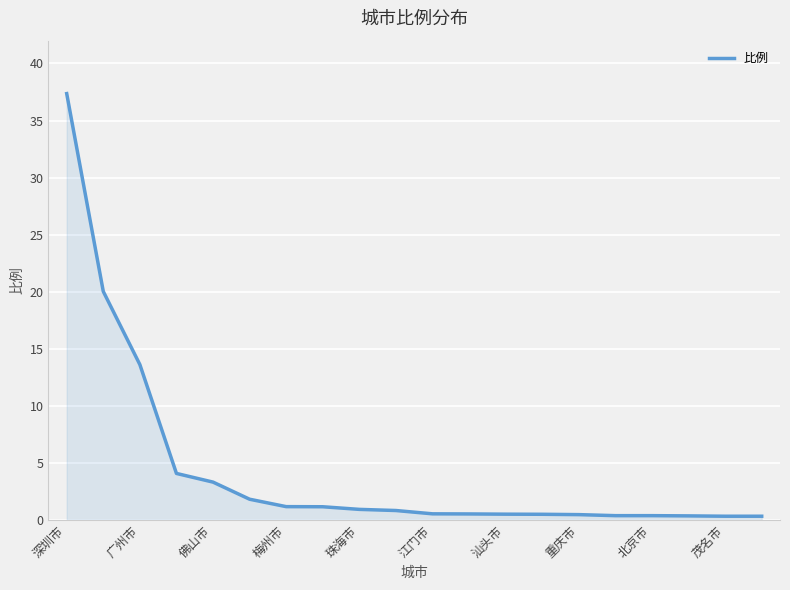

What is the difference between the maximum and minimum values?

37.0